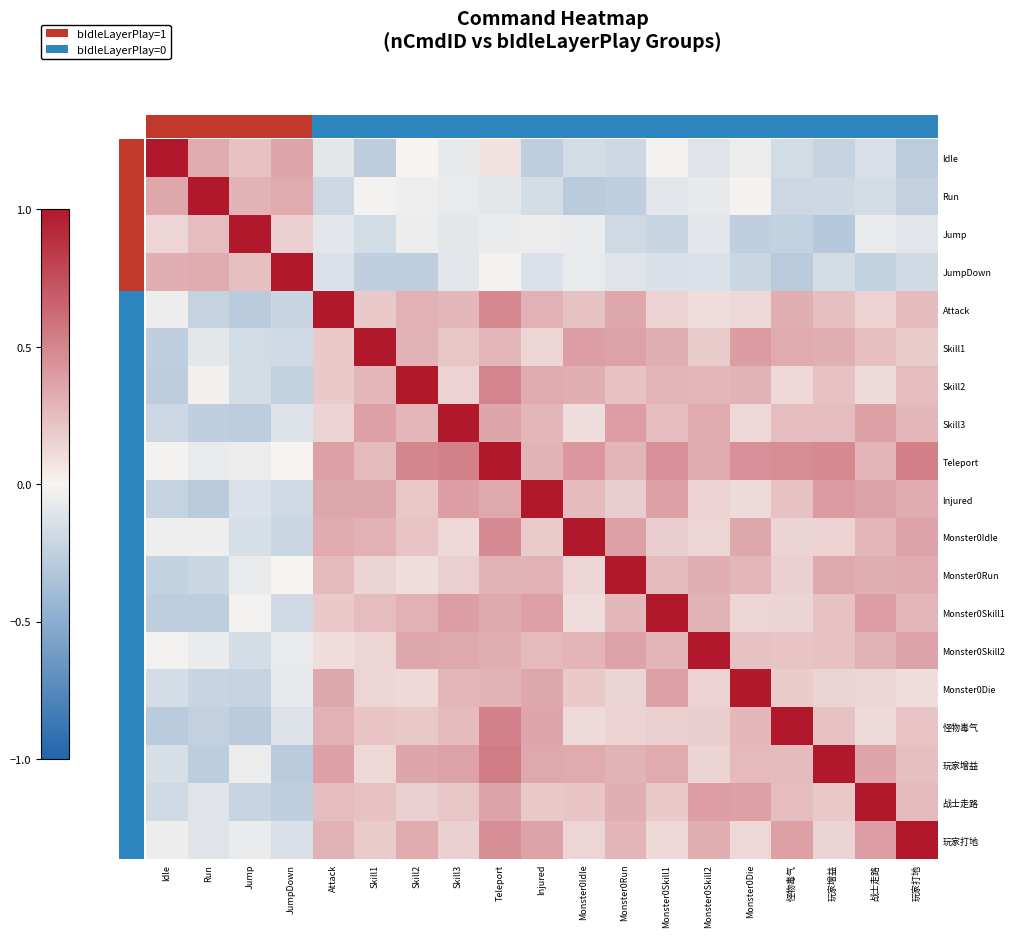

Which label corresponds to the largest value in the chart?

Idle